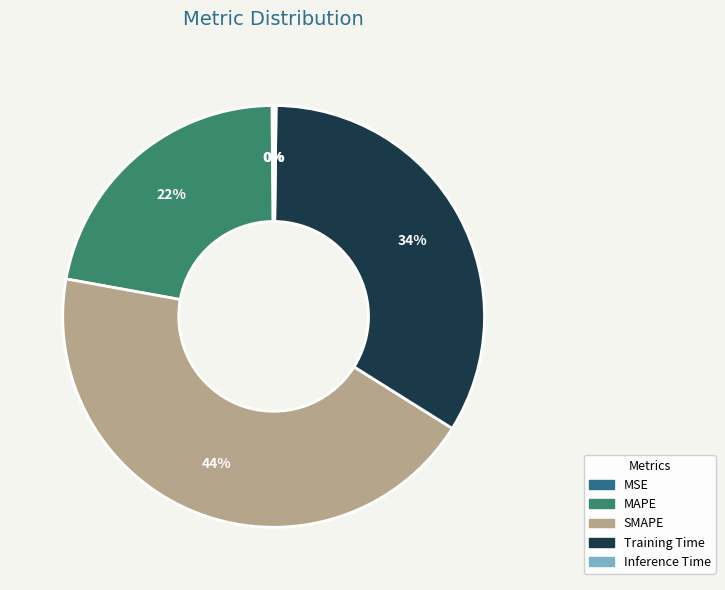

Is the sum of SMAPE and MAPE greater than half?

Yes